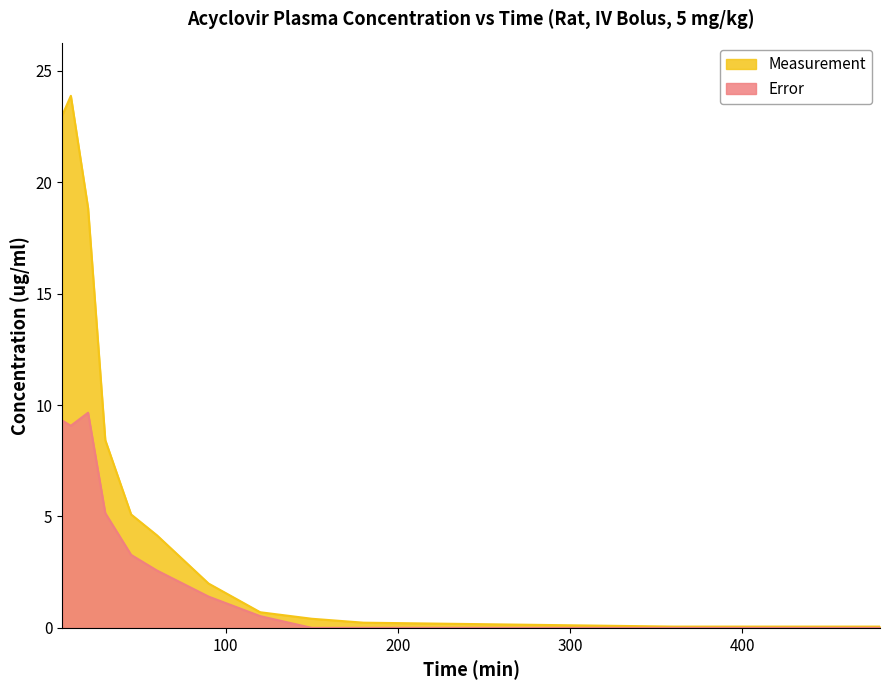

Does the chart have visible grid lines?

No